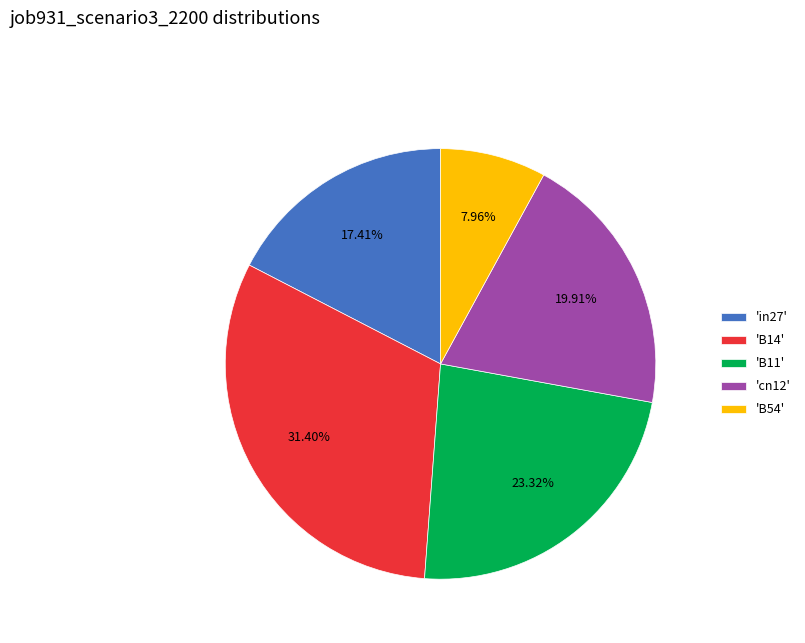

Combined, do 'in27' and 'cn12' account for over 50%?

No